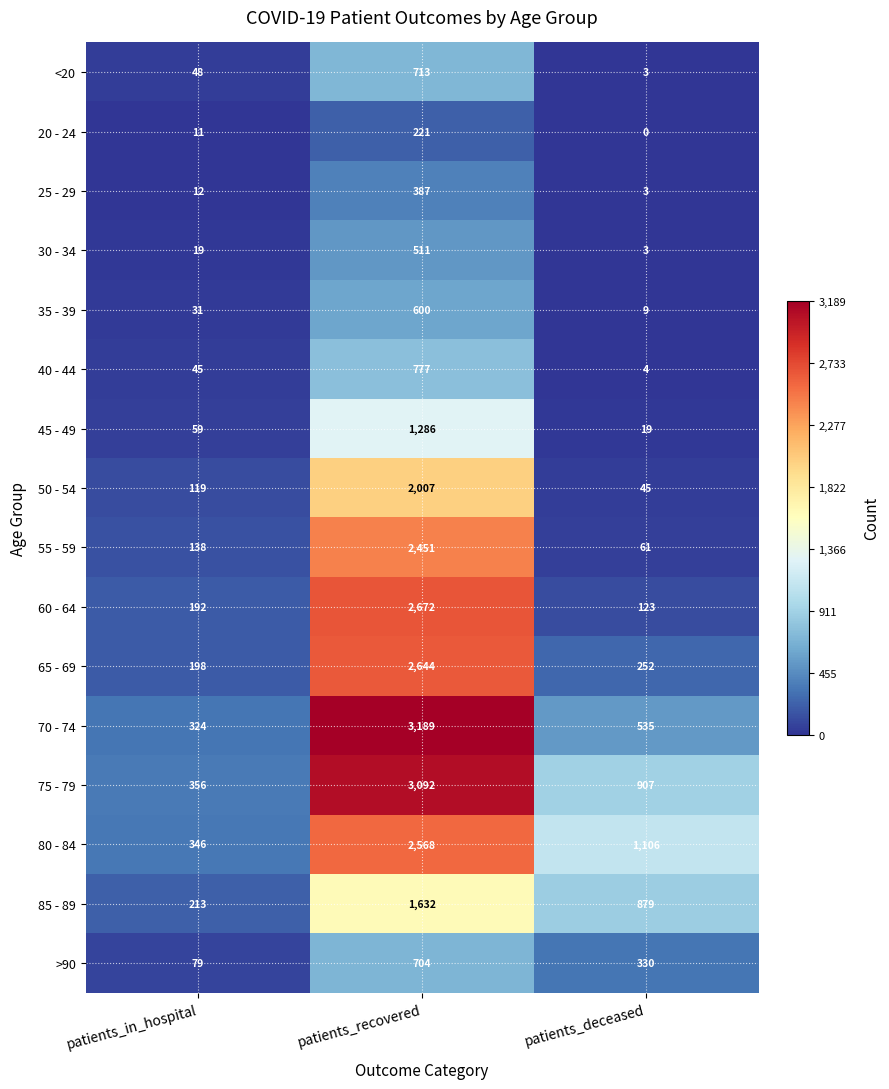

What is the sum of all <20 values?

764